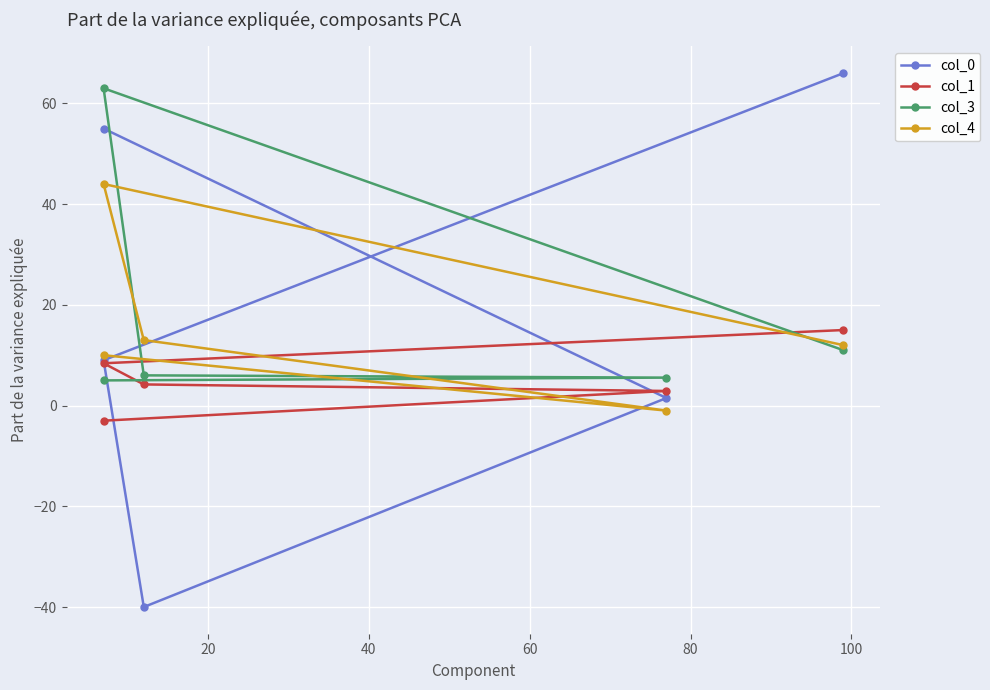

How many values in the col_0 series exceed 9?

2